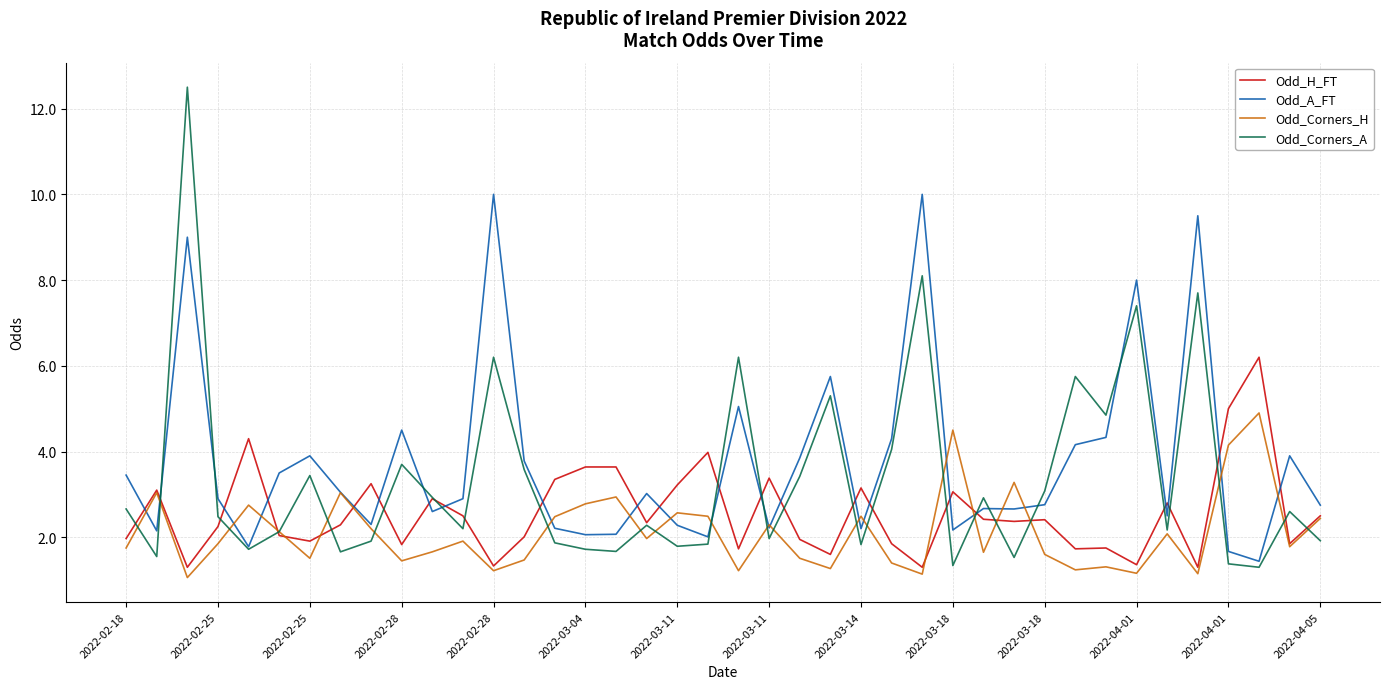

What is the greatest value displayed?

12.5